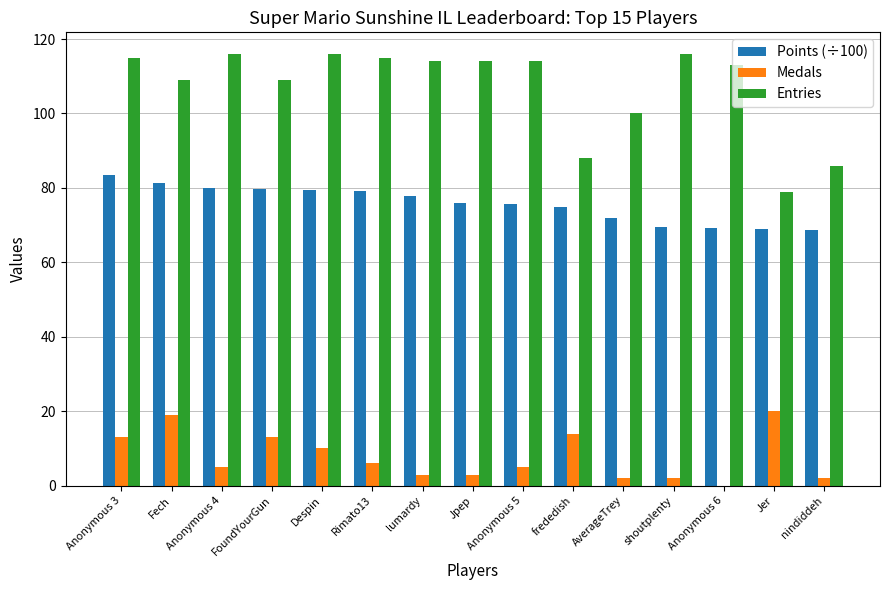

Where is Entries nearest to the value 97?

AverageTrey